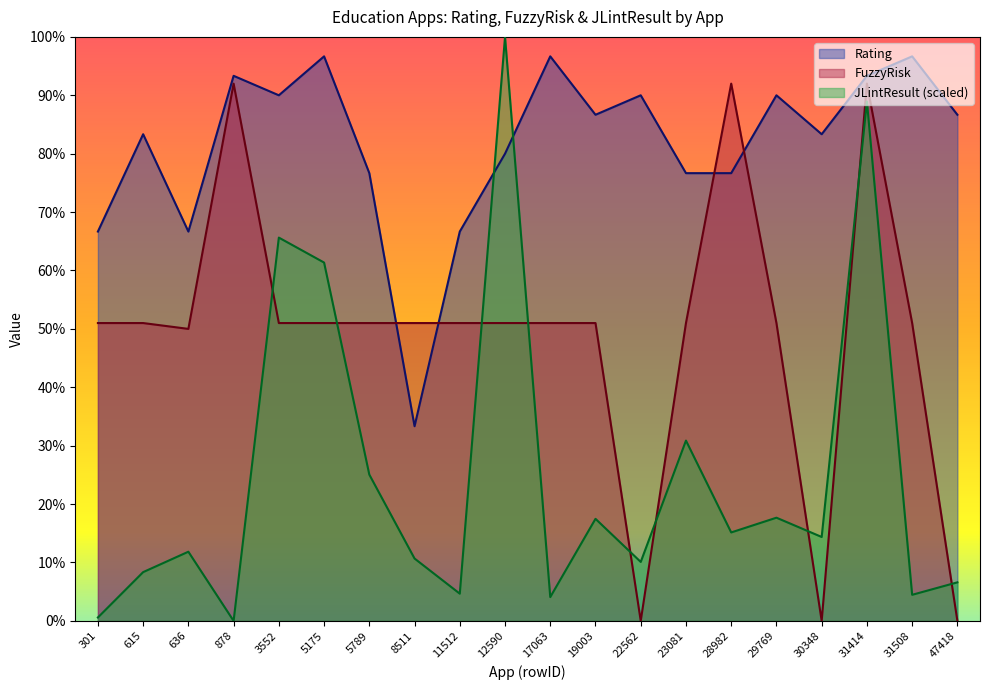

Reading right to left, list all the values displayed in this chart.

Rating: 86.7	96.7	93.3	83.3	90.0	76.7	76.7	90.0	86.7	96.7	80.0	66.7	33.3	76.7	96.7	90.0	93.3	66.7	83.3	66.7
FuzzyRisk: 0.0	51.0	92.0	0.0	51.0	92.0	51.0	0.0	51.0	51.0	51.0	51.0	51.0	51.0	51.0	51.0	92.0	50.0	51.0	51.0
JLintResult: 6.6	4.5	88.9	14.4	17.7	15.1	30.9	10.1	17.5	4.1	100.0	4.7	10.7	25.0	61.4	65.6	0.0	11.8	8.3	0.6